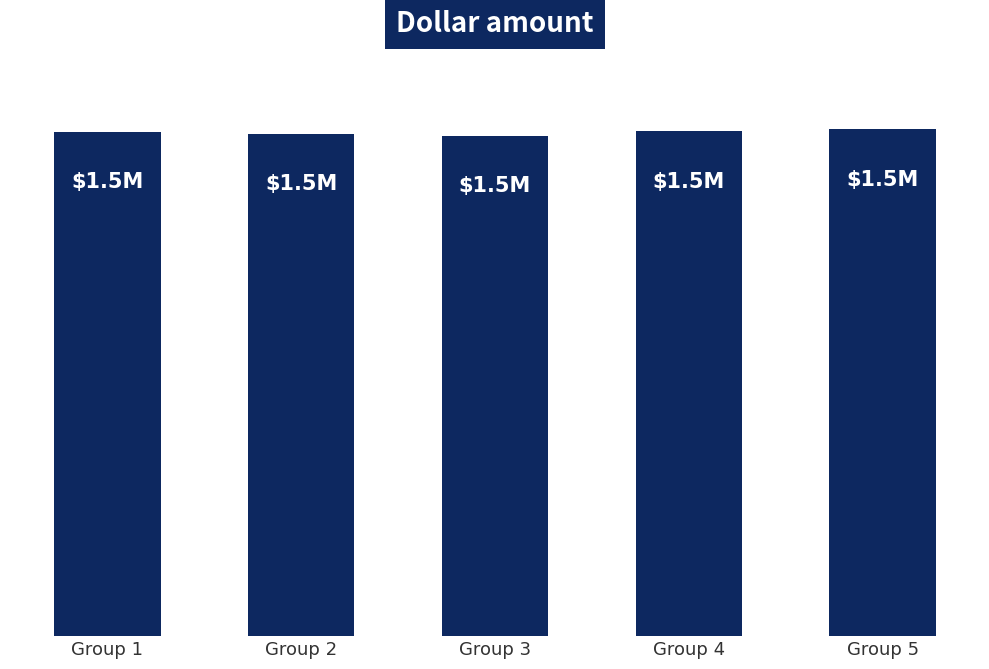

Are the bars horizontal?

No